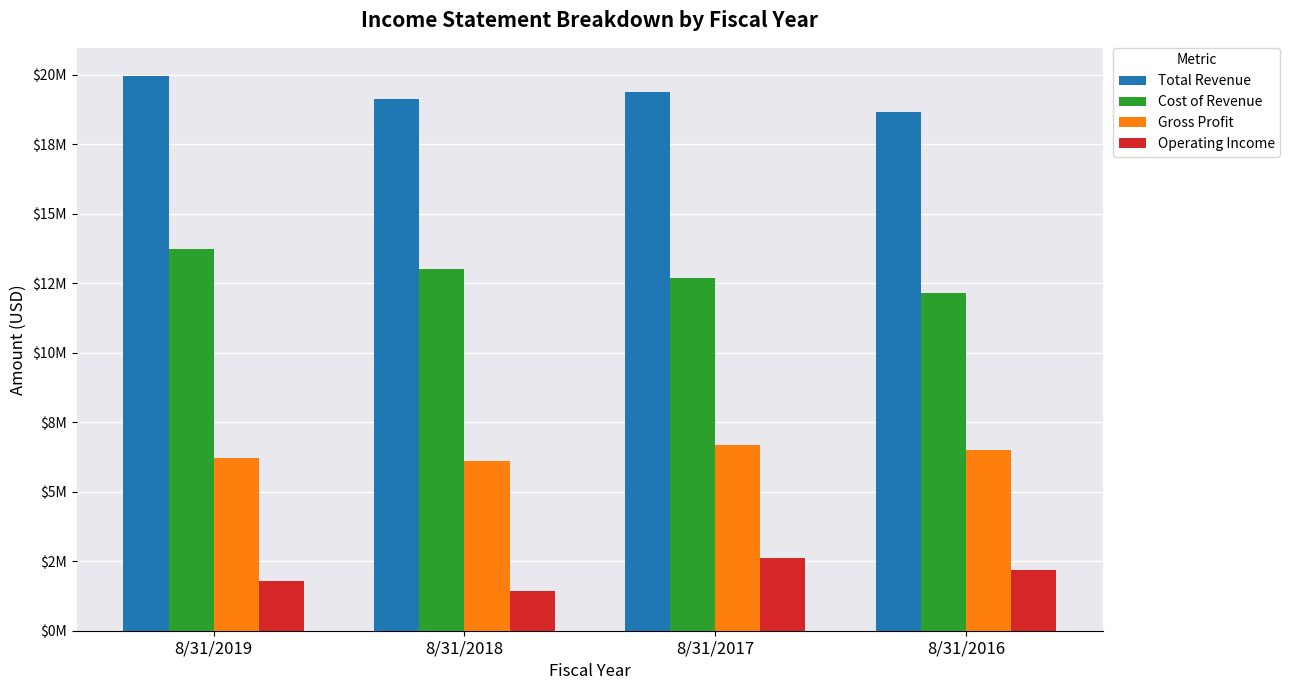

What are all the series names shown in the legend?

Total Revenue, Cost of Revenue, Gross Profit, Operating Income